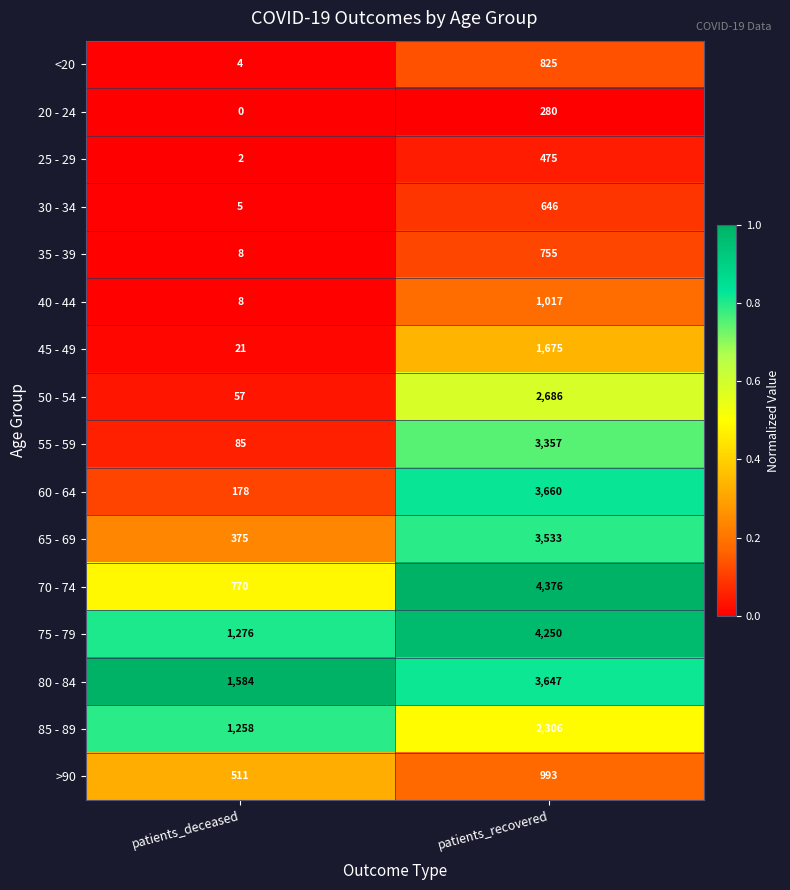

Which category has the highest value across all series?

patients_recovered